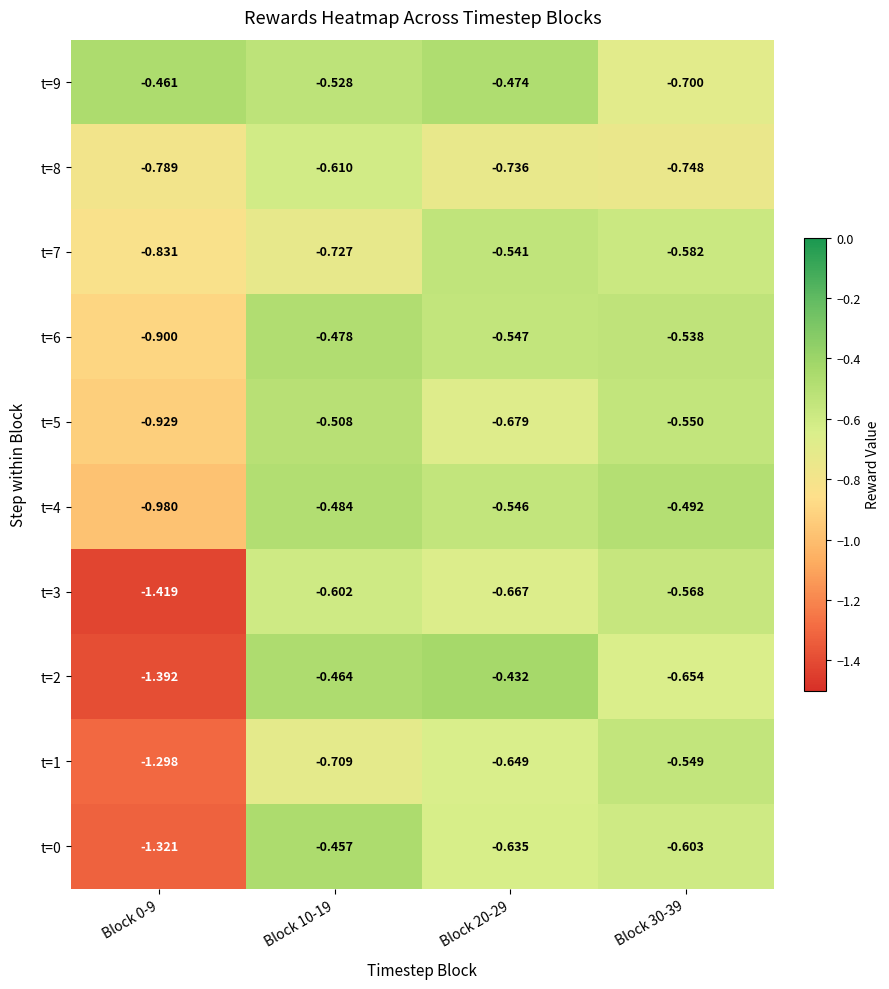

Count the number of data series in this chart.

10